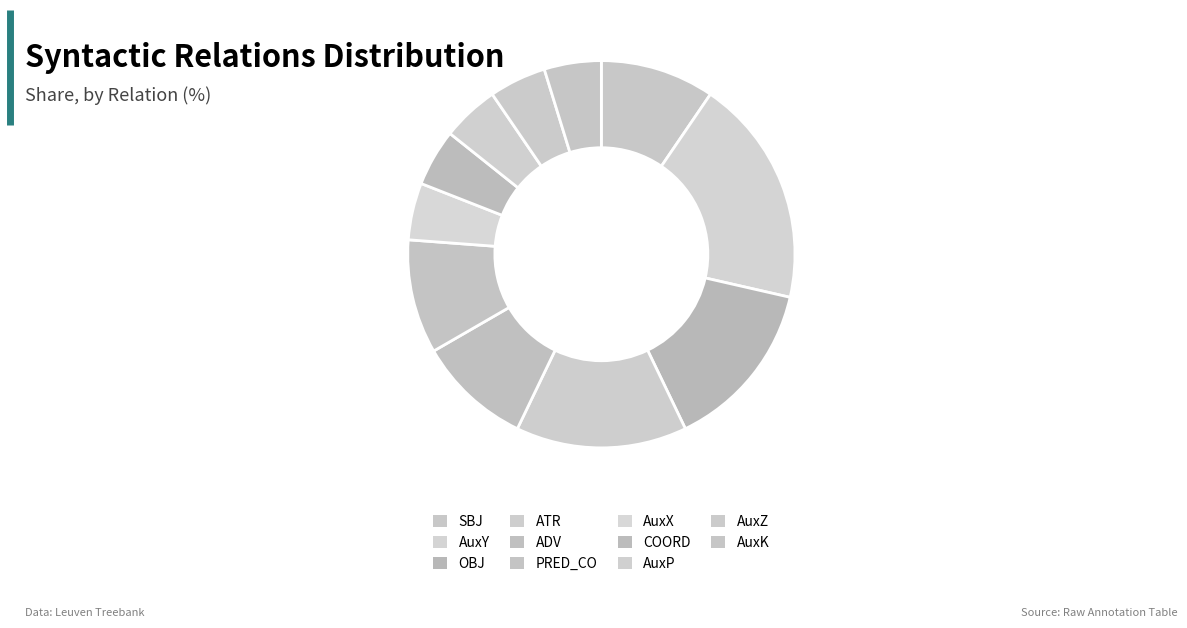

Which slice is the smallest?

AuxX